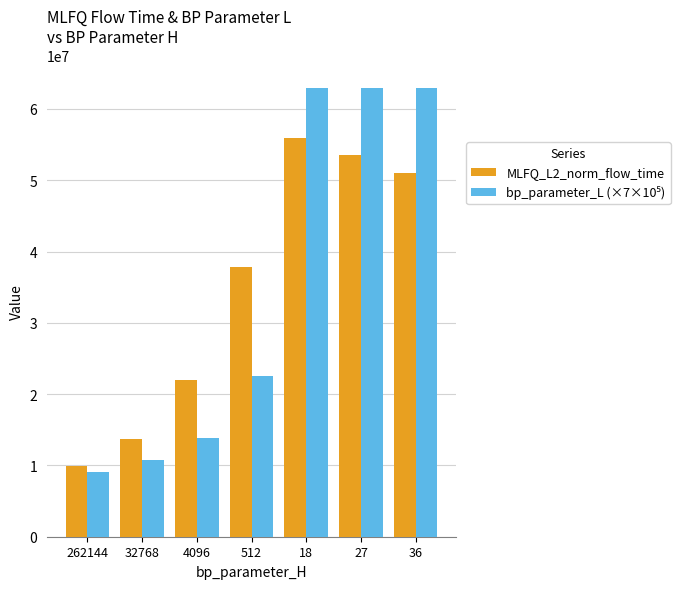

Read the MLFQ_L2_norm_flow_time value at 36.

50966298.2